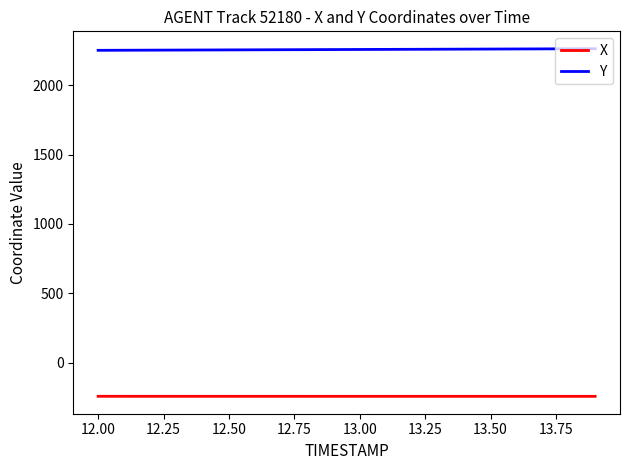

List the series in order of their peak value, highest first.

Y, X